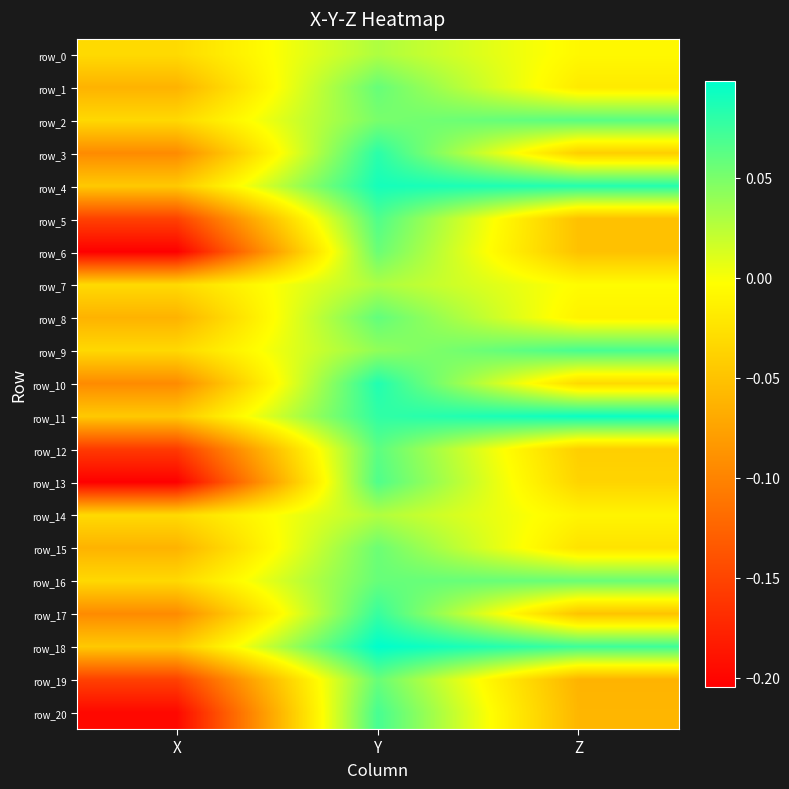

Where does the row_1 series first go above 0?

Y